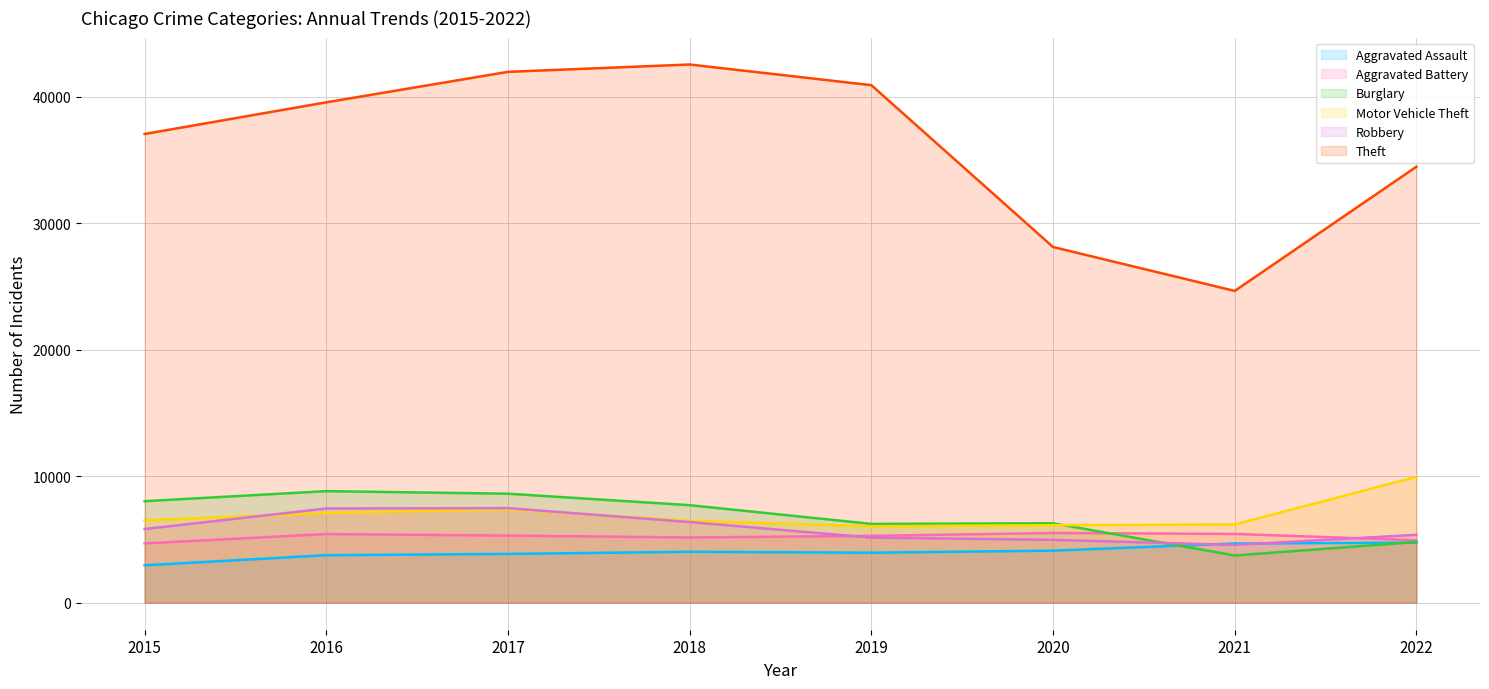

Rank the series by their maximum value, from lowest to highest.

Aggravated Assault, Aggravated Battery, Robbery, Burglary, Motor Vehicle Theft, Theft